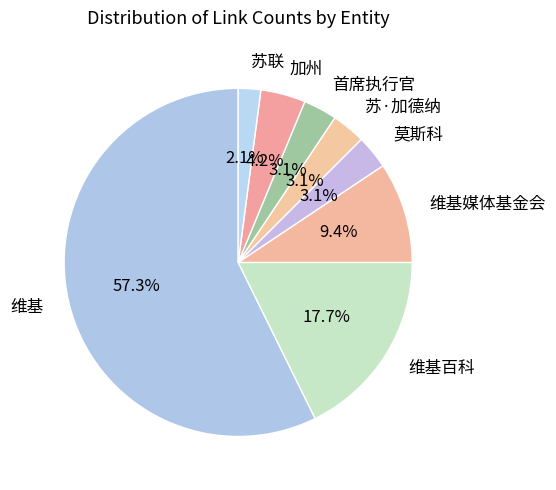

What is the majority slice?

维基